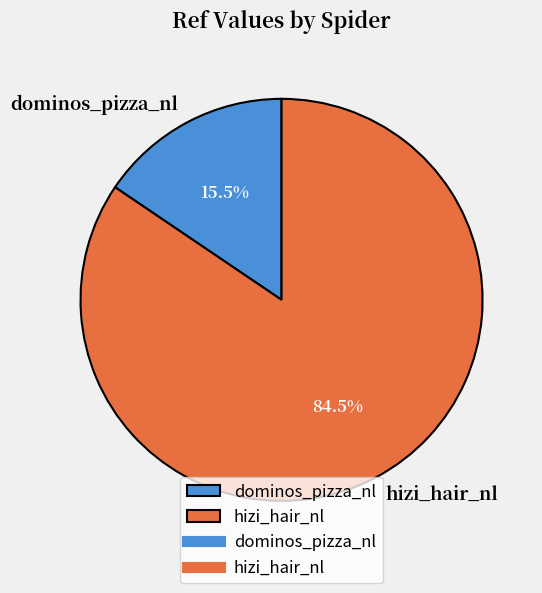

Count the number of slices in the pie.

2